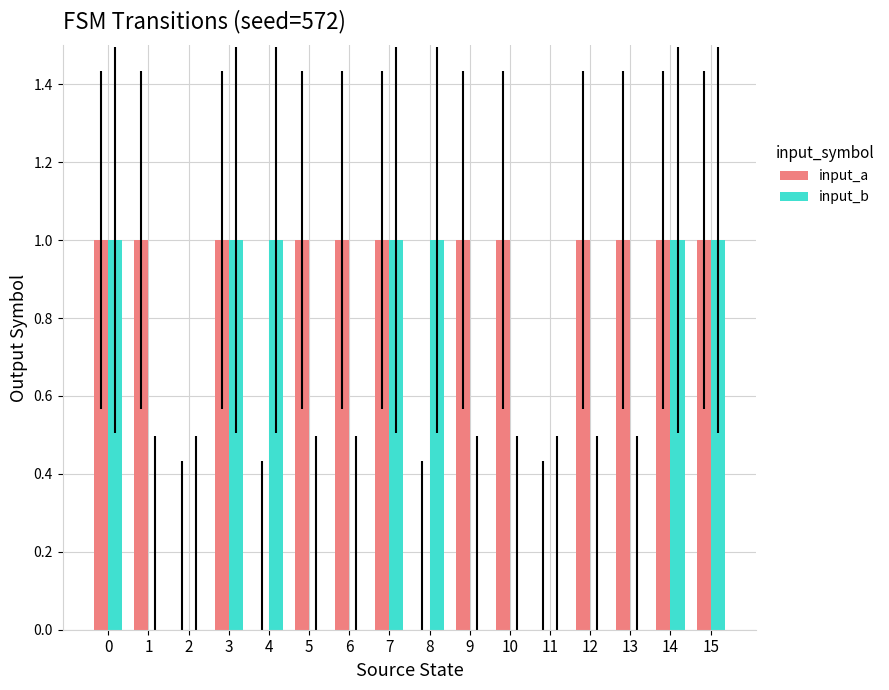

What is the difference between the input_b values at 0 and 11?

1